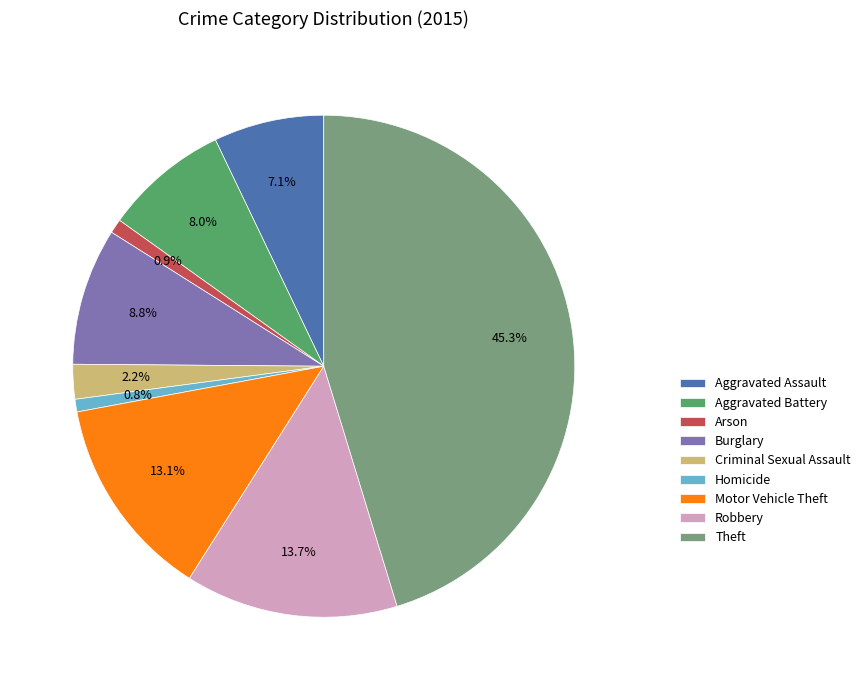

True or false: Burglary accounts for 9% of the total.

True